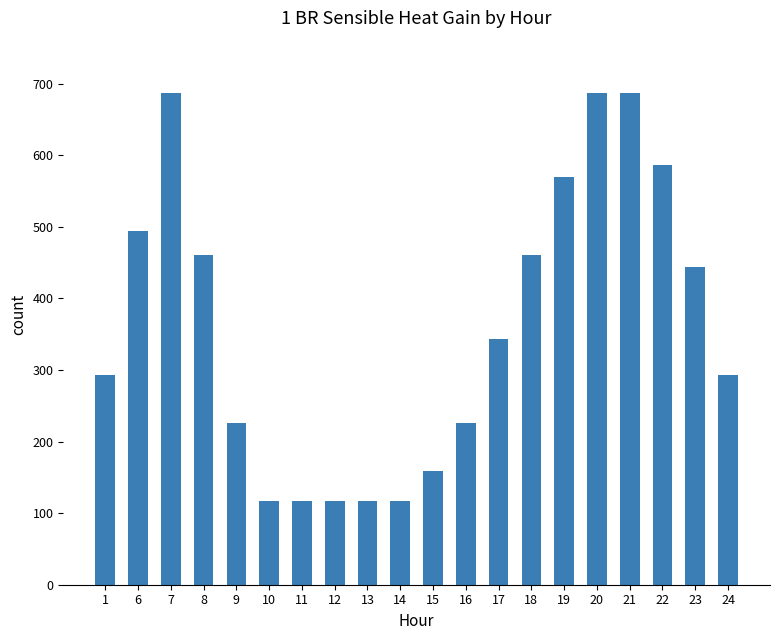

The chart shows a value of 390.5 at 21. True or false?

False